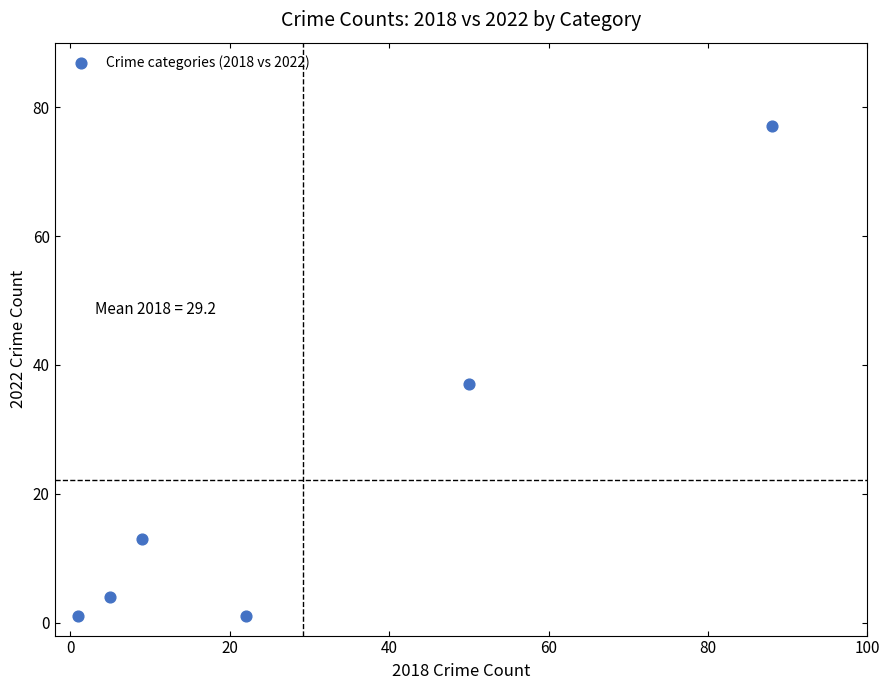

What Y value in the scatter plot is closest to 39?

37